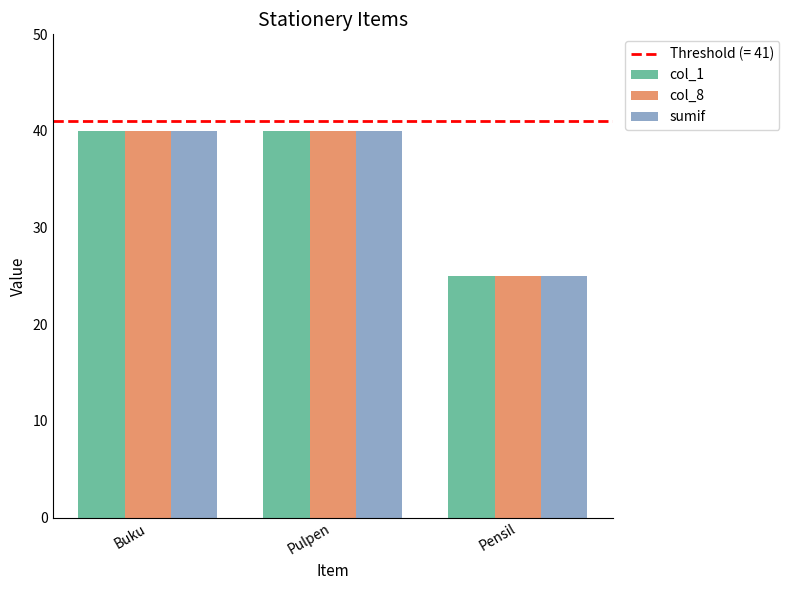

How many groups of bars are there?

3